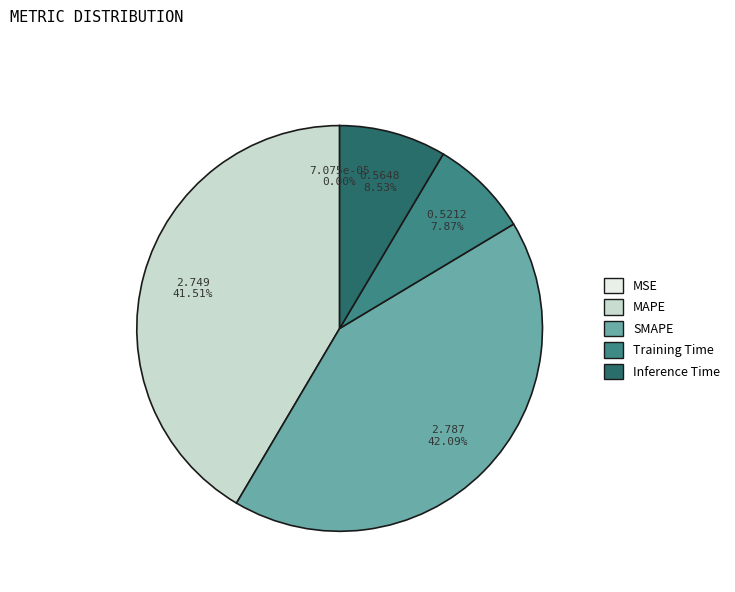

Is there any slice that represents more than half of the pie?

No